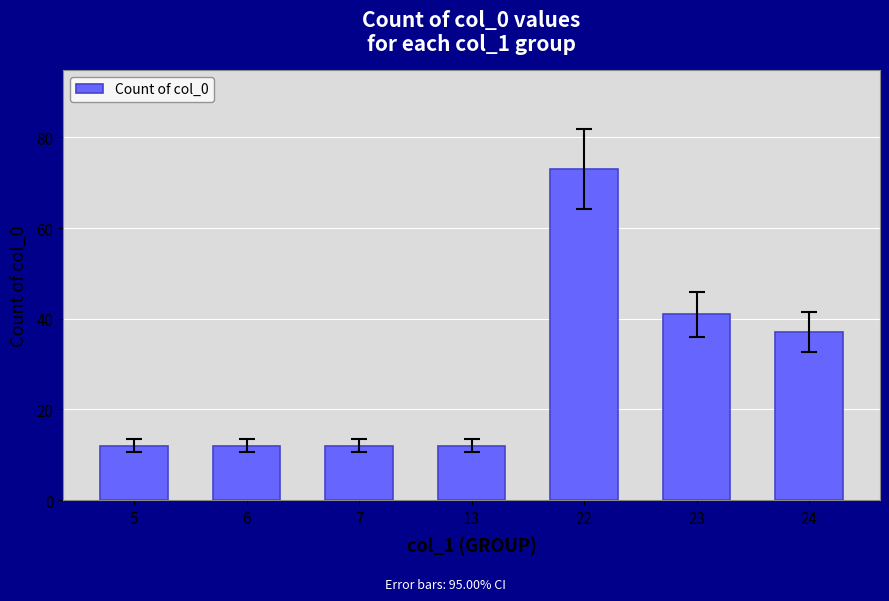

What is the change in value from 22 to 24?

-36